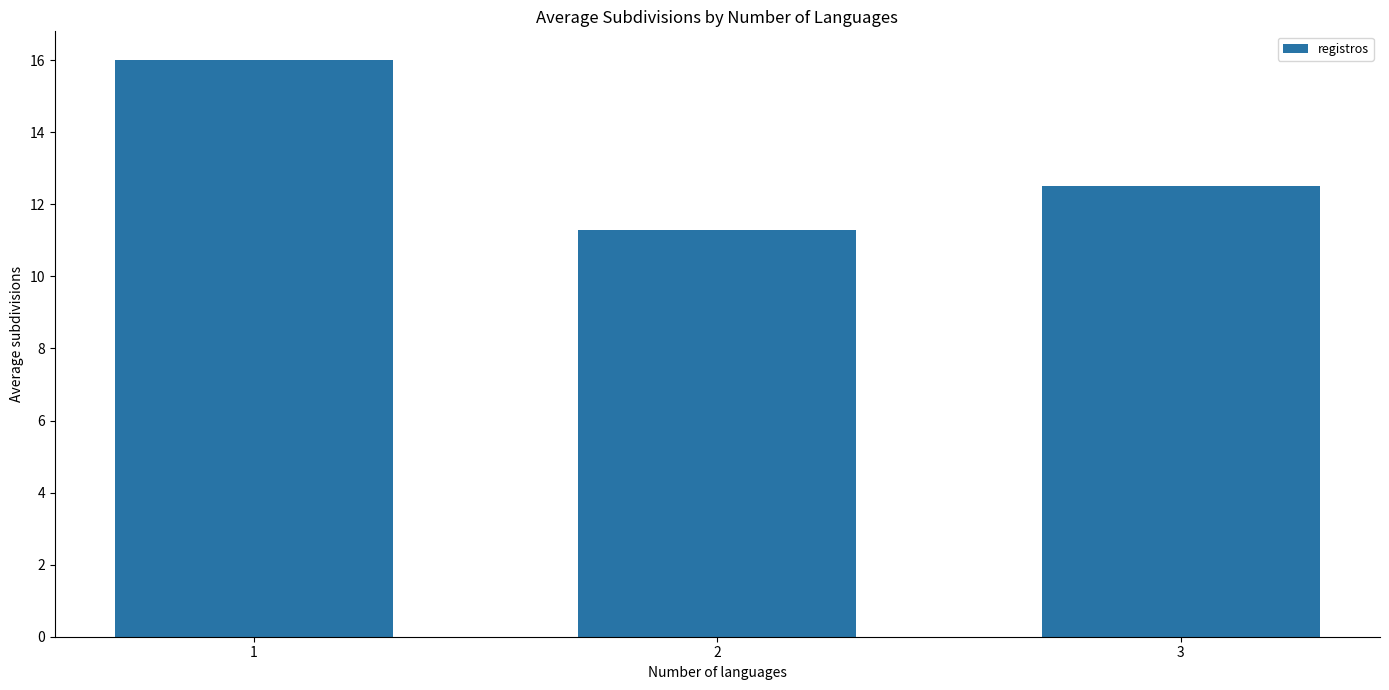

What is the maximum value shown in the chart?

16.0